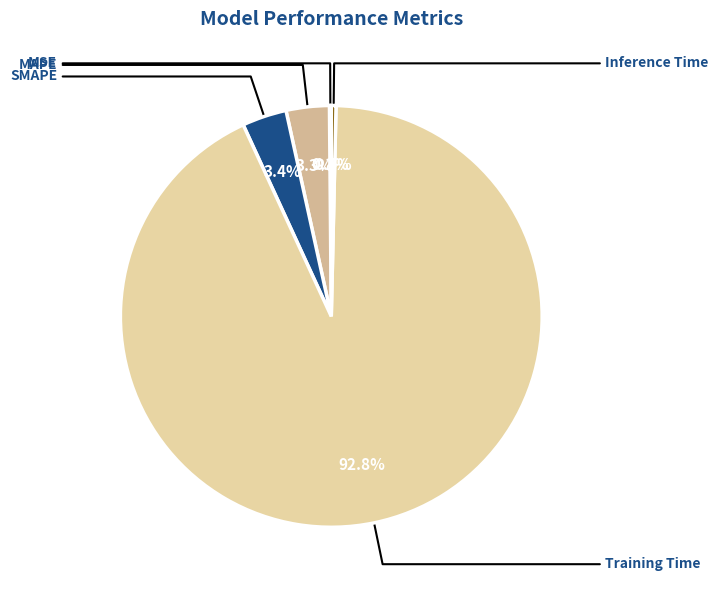

What is the total percentage of MSE and MAPE?

3.4%